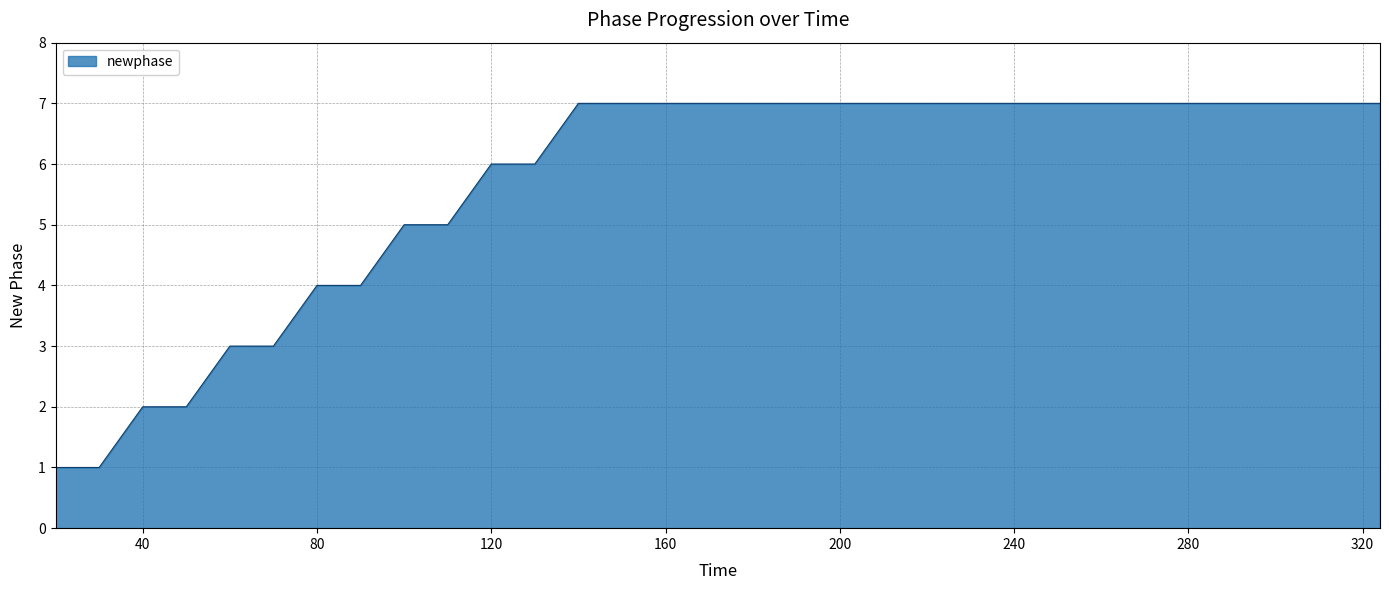

What is the difference between the maximum and minimum values?

6